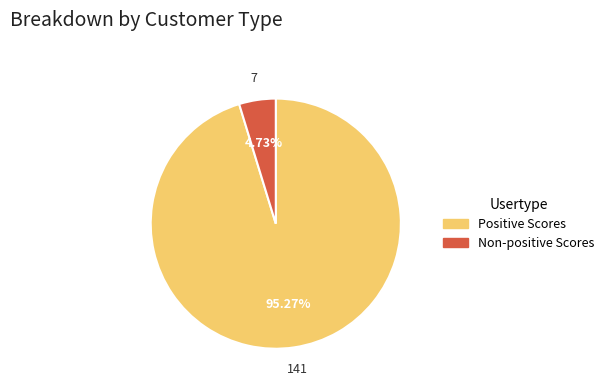

Does any single category account for the majority?

Yes